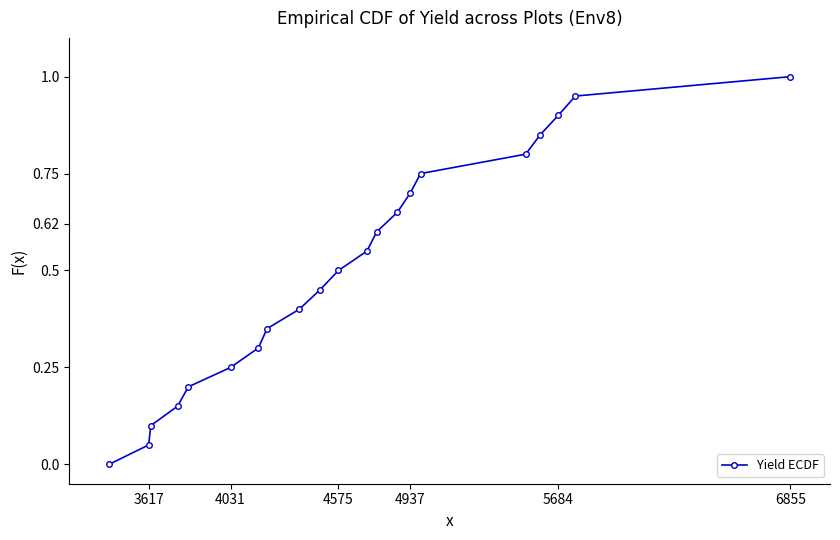

How many data points does each series have?

21